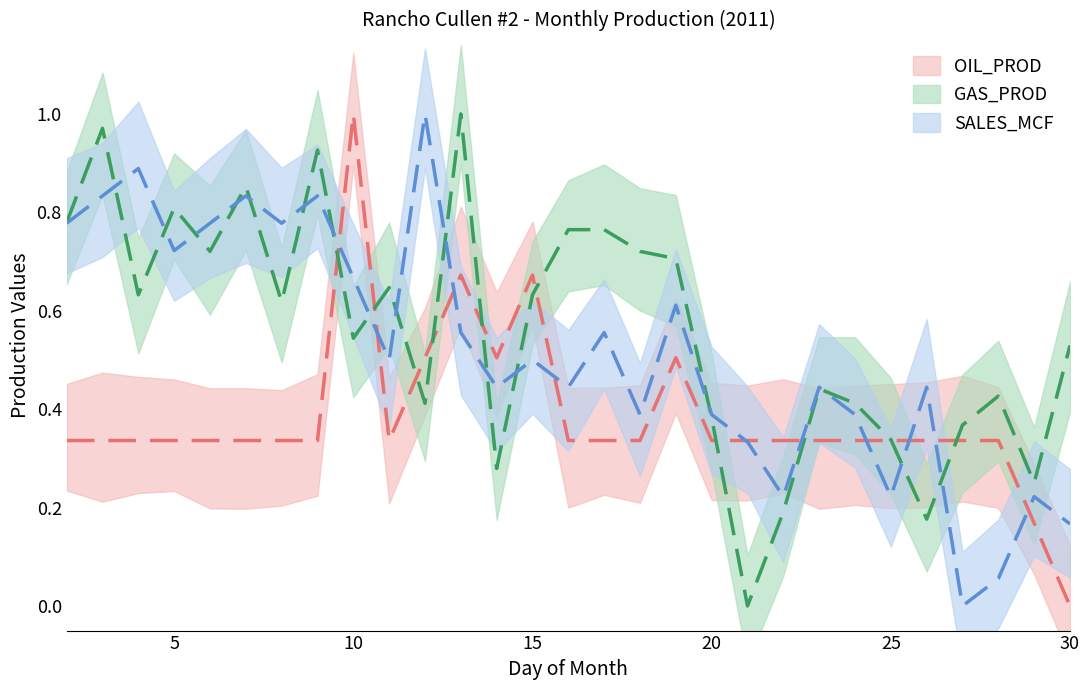

What is the sum of the GAS_PROD values at 13 and 27?

1.4